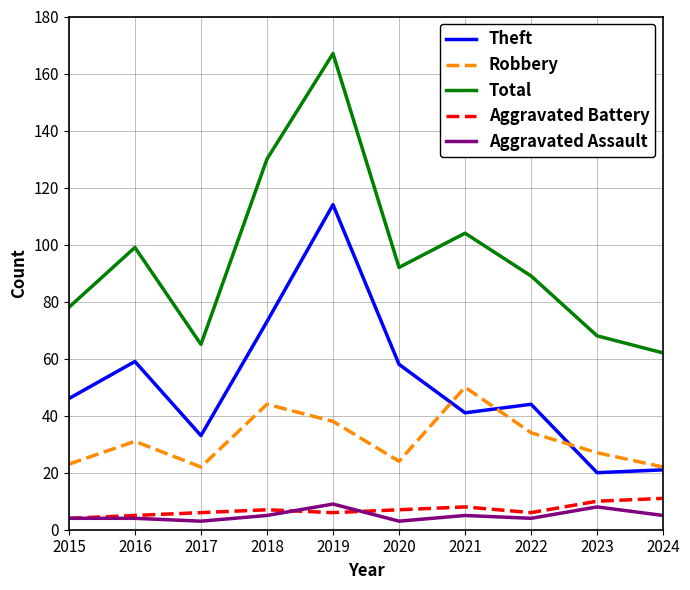

What is the average value of the Robbery series?

32